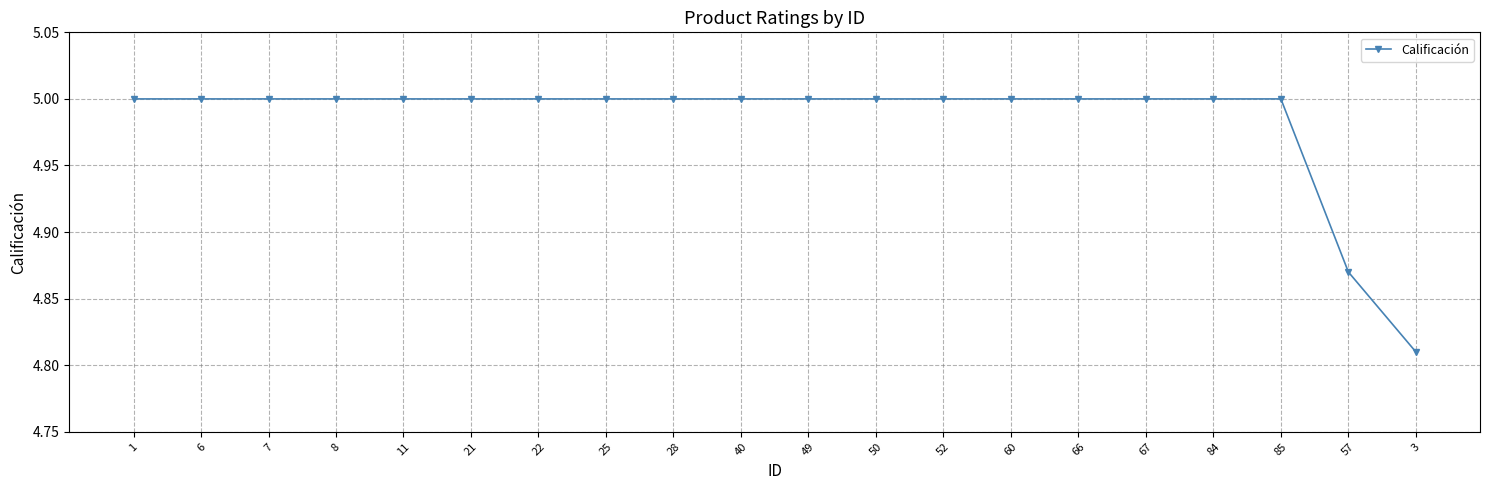

The chart shows a value of 5.0 at 84. True or false?

True